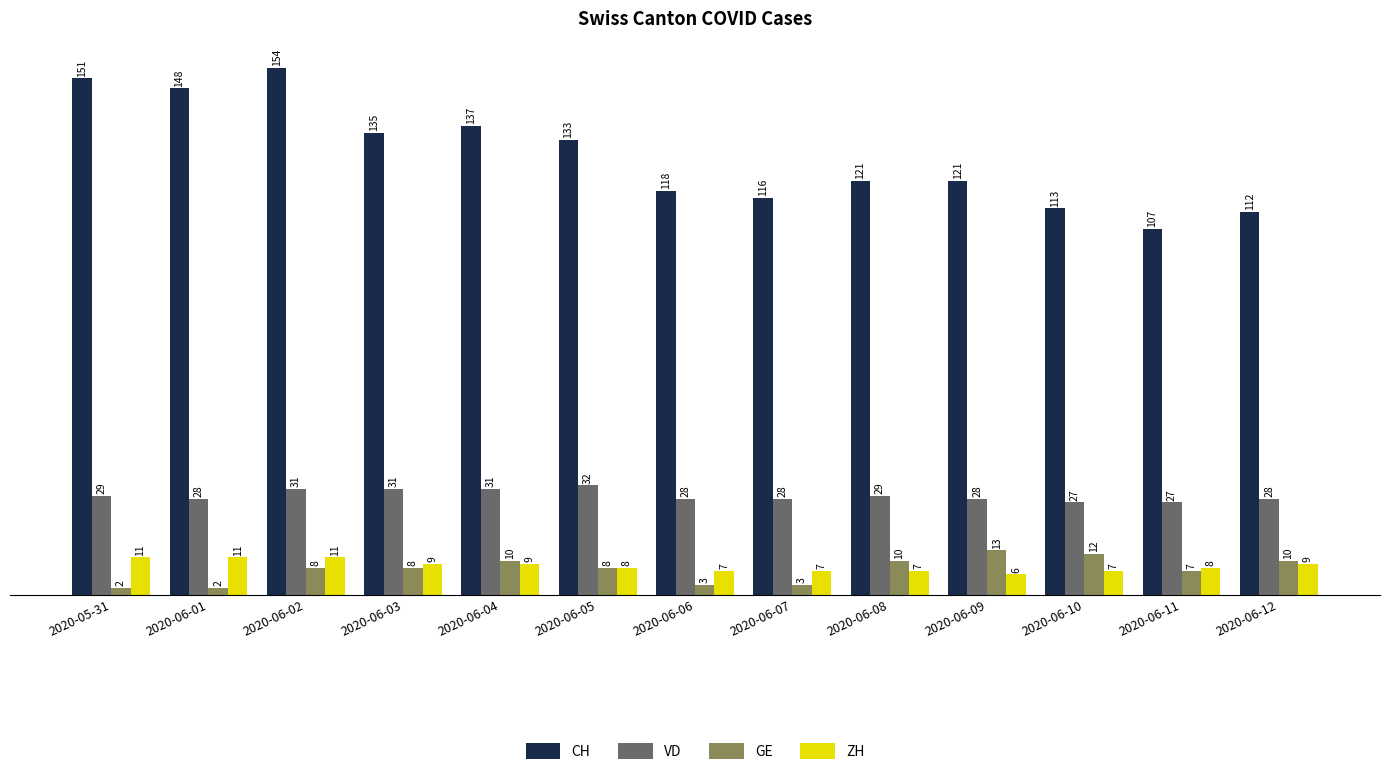

What is the difference between the maximum and minimum values in the GE series?

11